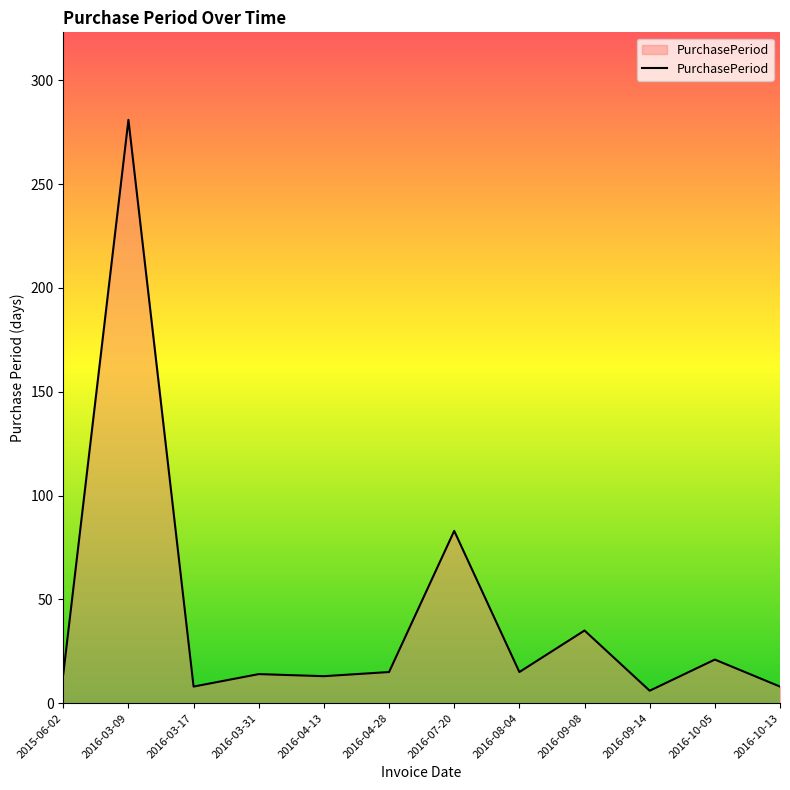

What is the greatest value displayed?

281